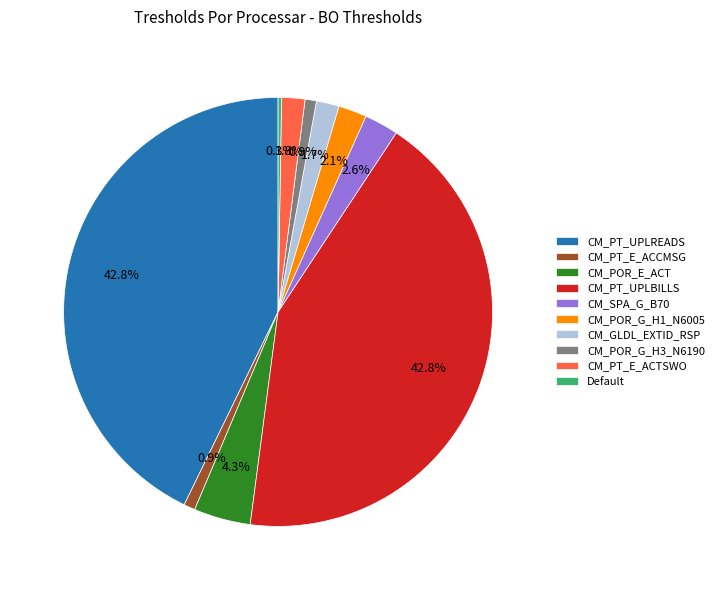

Is it true that CM_POR_G_H3_N6190 is 11% of the pie?

False